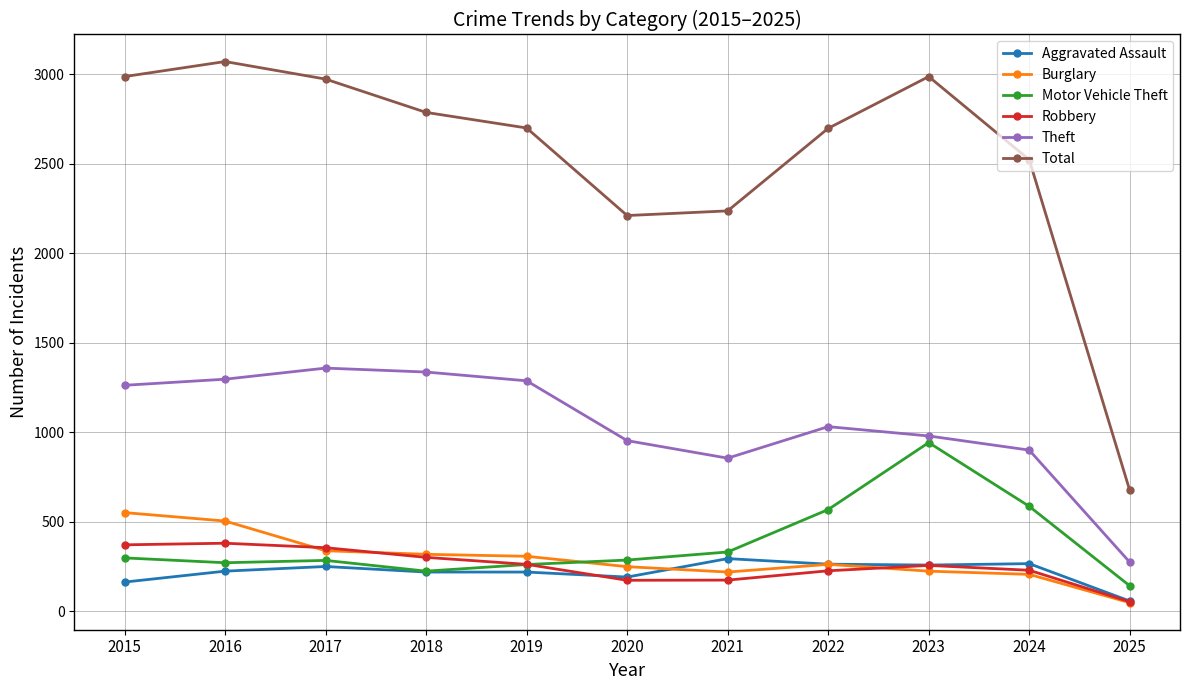

True or false: Robbery and Total intersect in this chart.

False